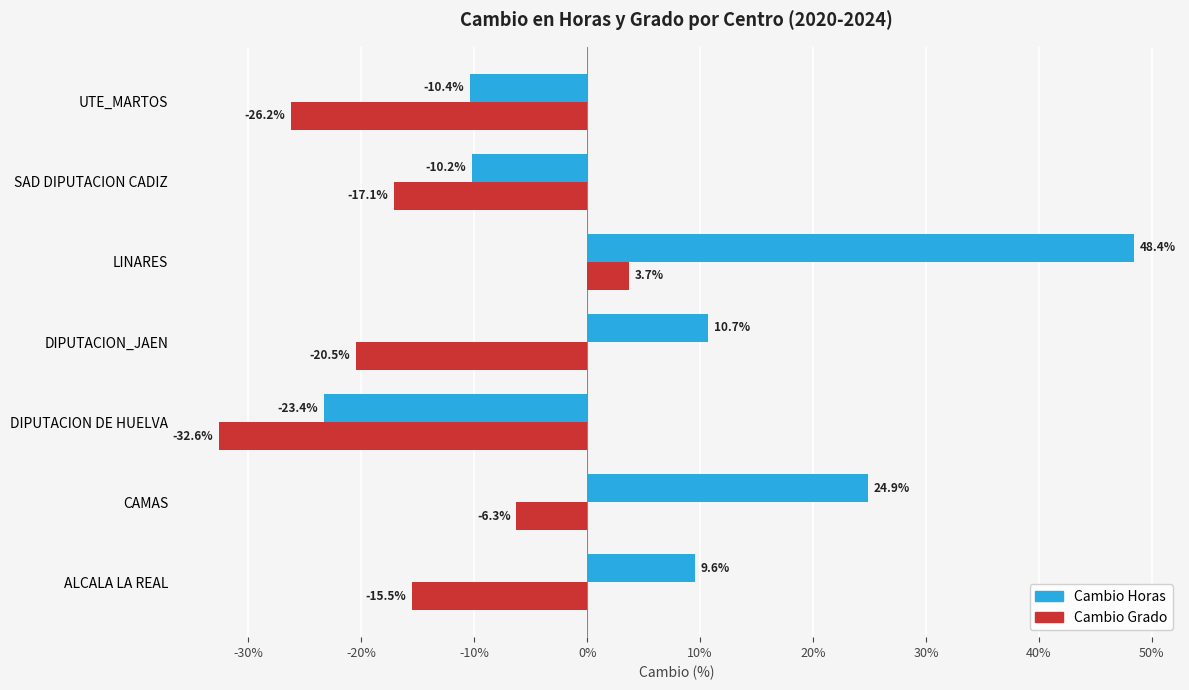

What is the minimum value shown in the chart?

-32.6